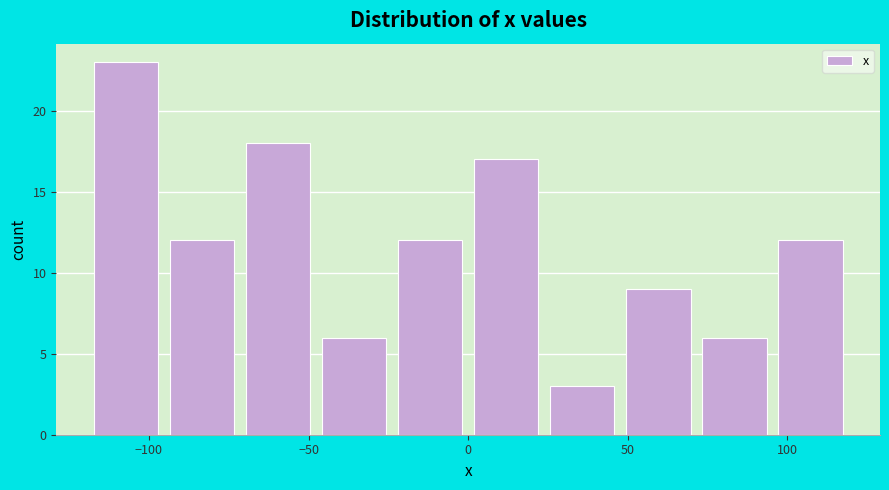

Which range on the x-axis has the tallest bar?

-120 to -95